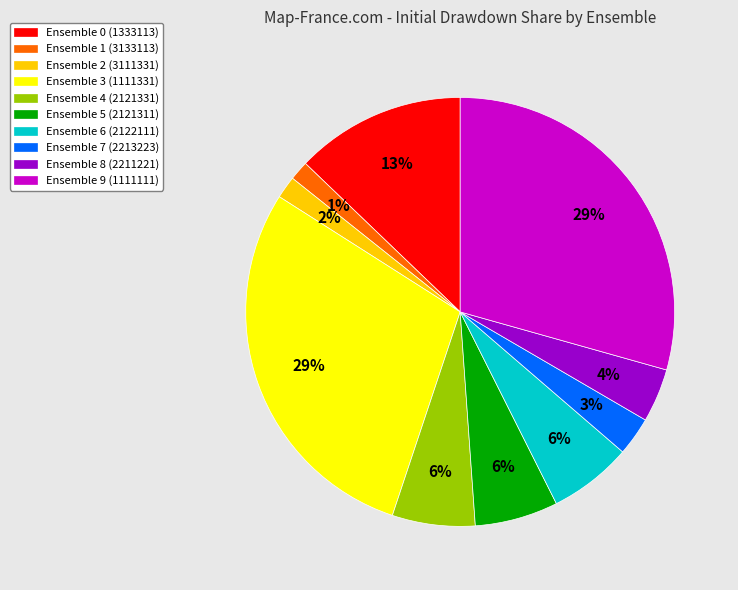

Which has a higher value, Ensemble 7 (2213223) or Ensemble 8 (2211221)?

Ensemble 8 (2211221)